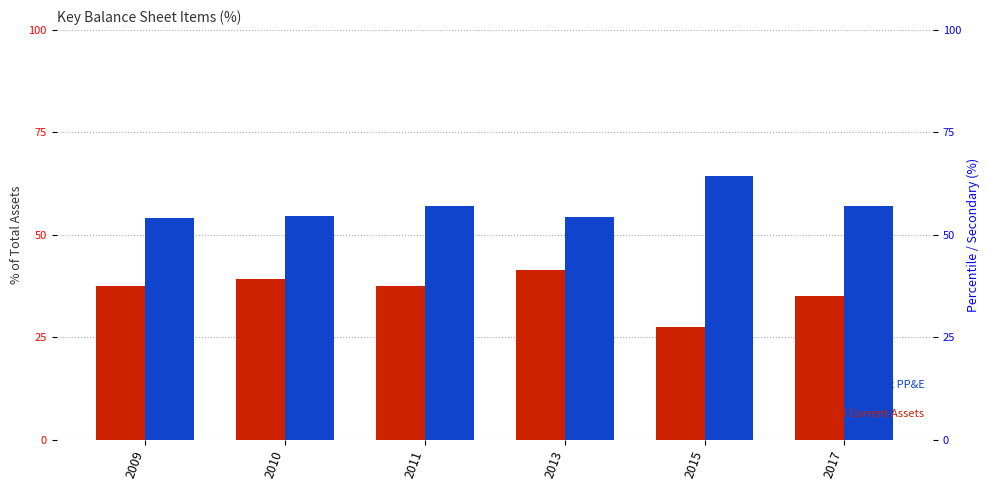

How many values in the Net PP&E series are below 56?

3